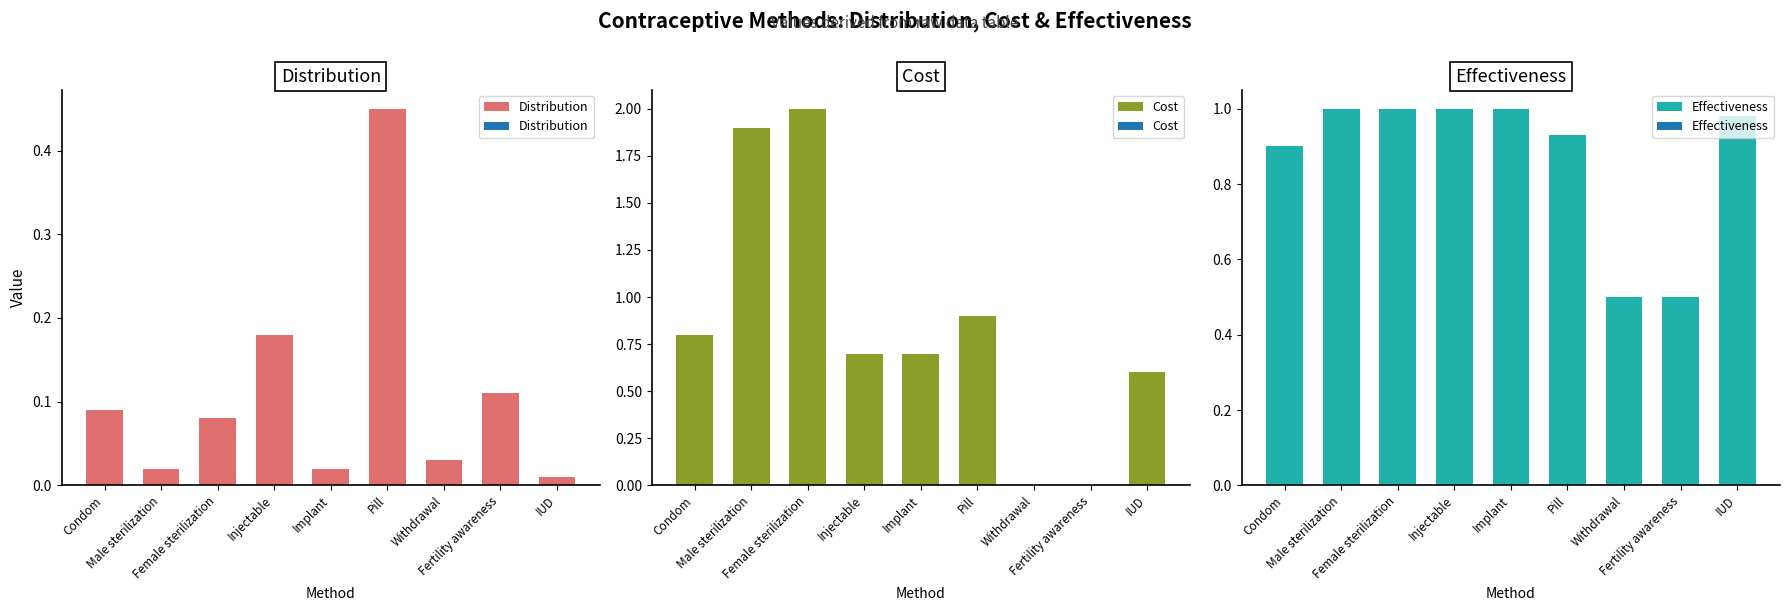

Rank the categories by Distribution value from lowest to highest.

IUD, Male sterilization, Implant, Withdrawal, Female sterilization, Condom, Fertility awareness, Injectable, Pill